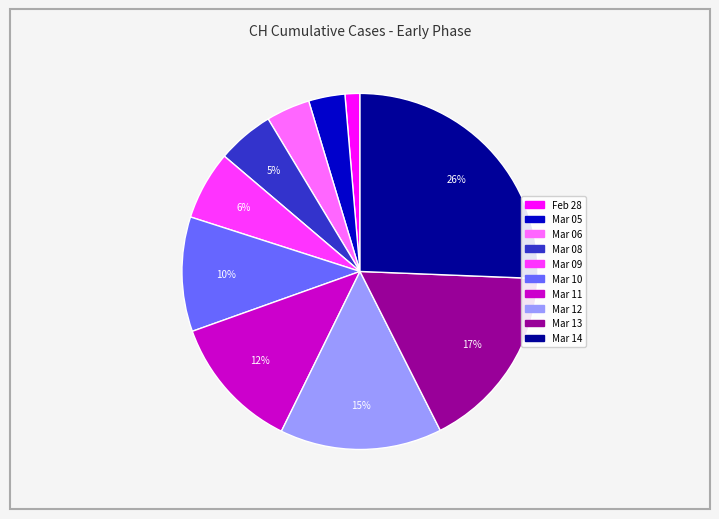

Does any single category account for the majority?

No